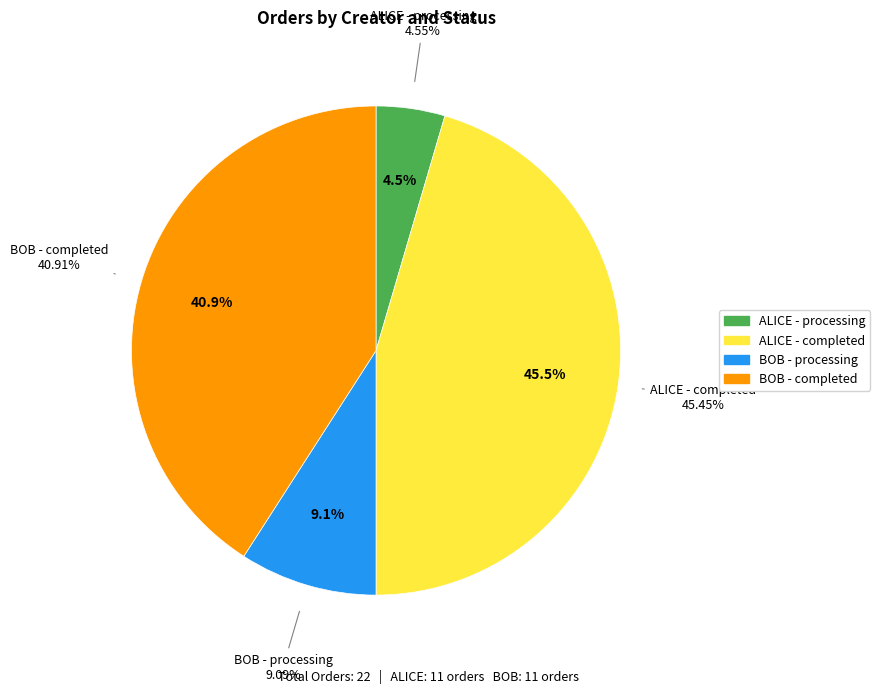

Does BOB - processing represent more than half of the total?

No